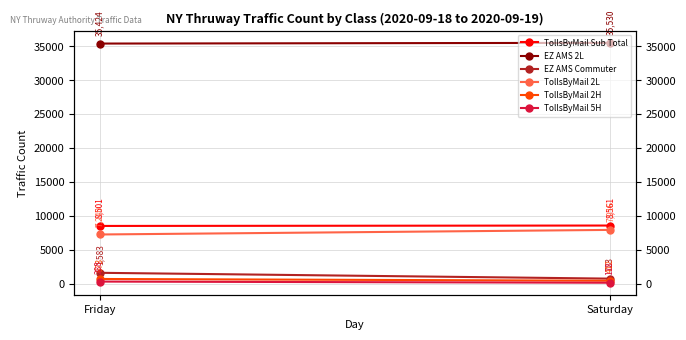

What is the spread (max minus min) of values at Friday?

35136